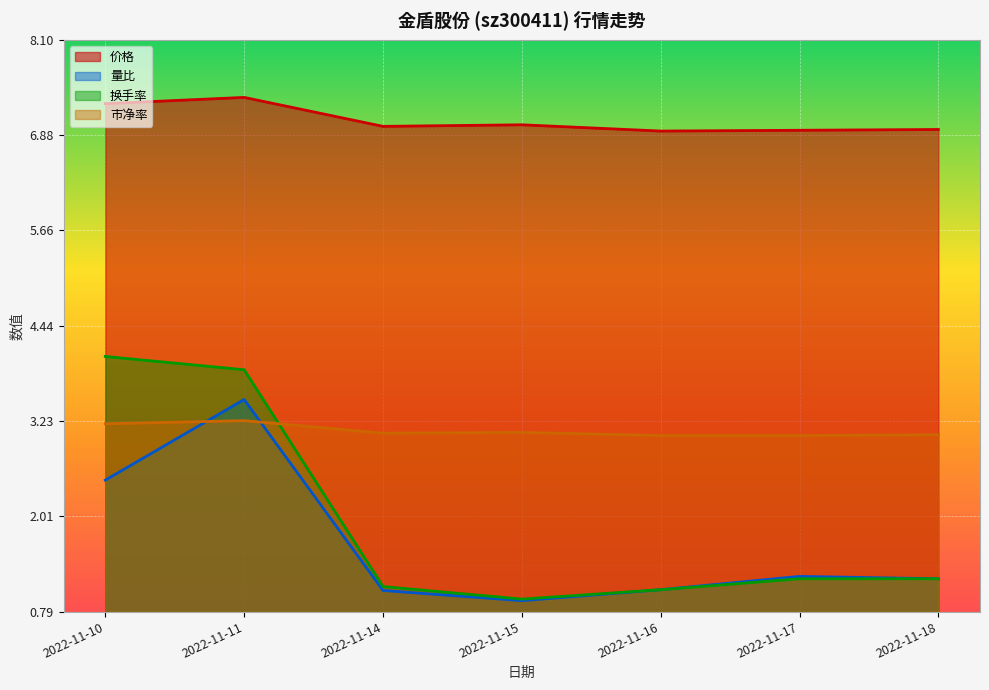

Where is 量比 nearest to the value 2?

2022-11-10